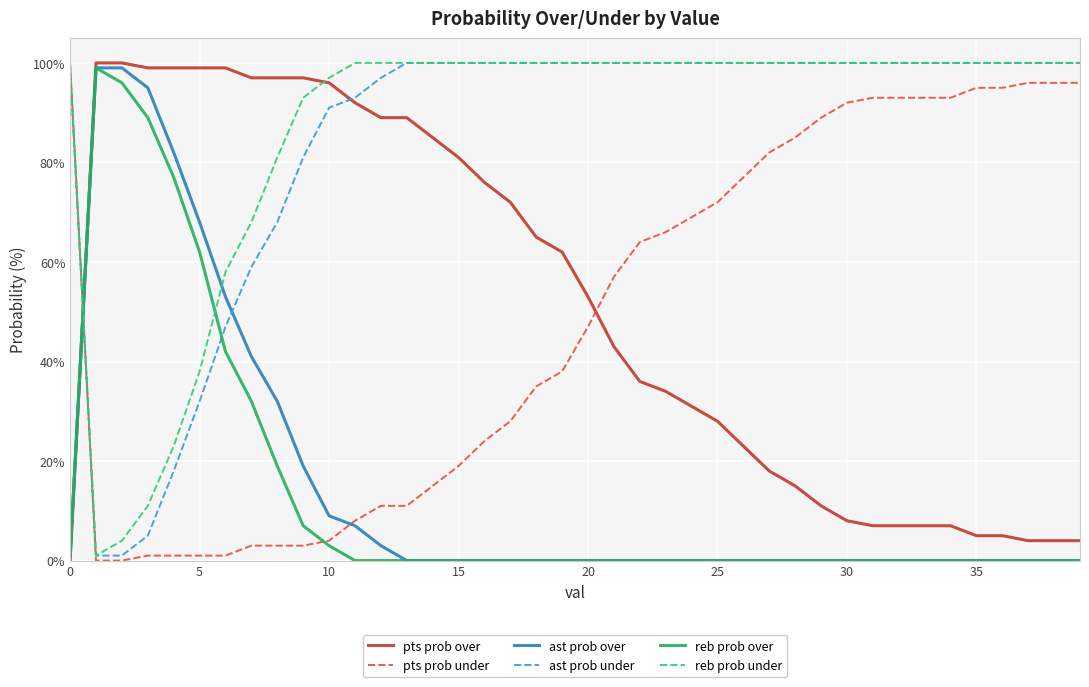

What is the greatest value displayed?

100